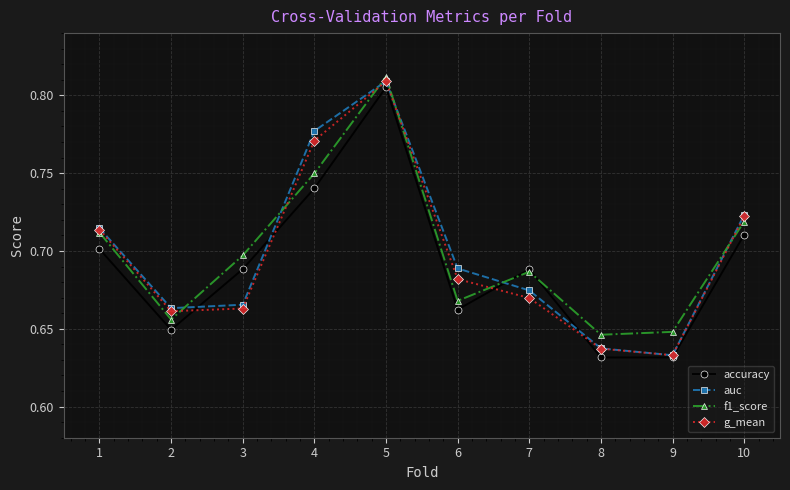

The value of auc at 10 is 0.7. True or false?

True